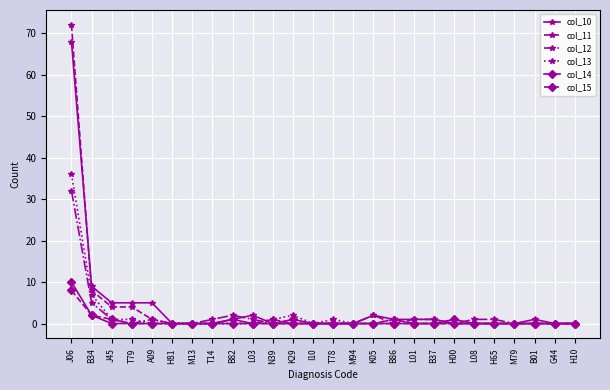

Is it true that col_14 equals 0 at B01?

True